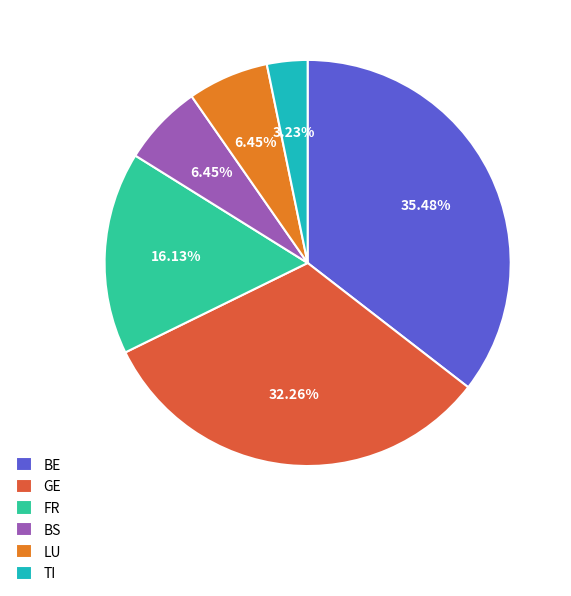

Does TI represent more than half of the total?

No